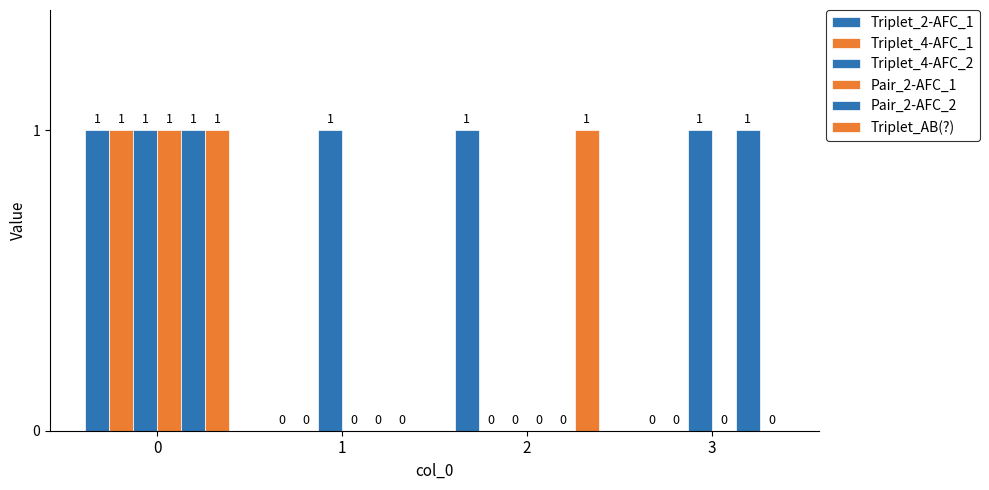

How many series are shown in this chart?

6